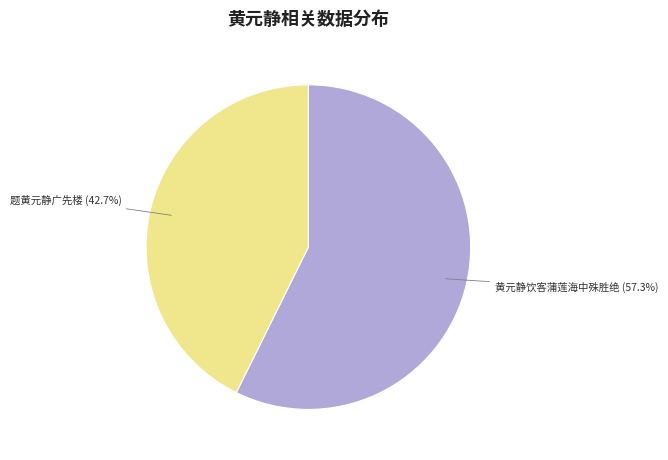

Rank the categories by value from lowest to highest.

题黄元静广先楼, 黄元静饮客蒲莲海中殊胜绝